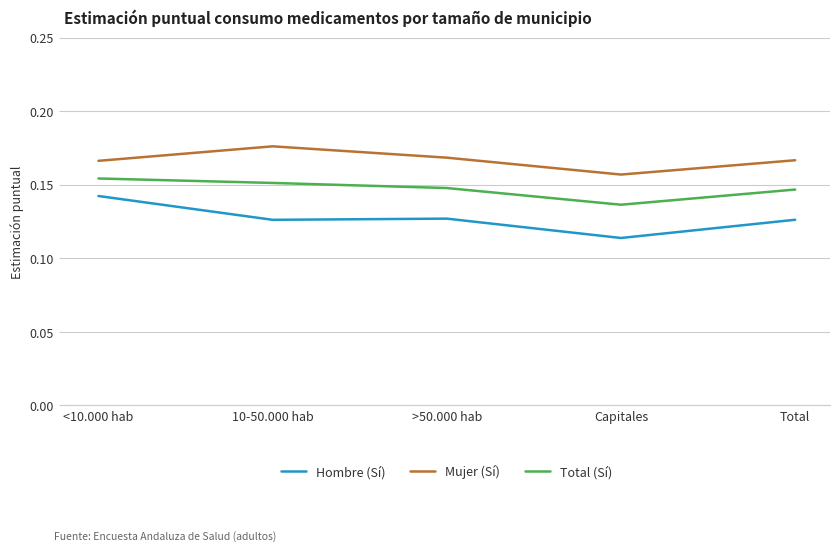

At which category does the chart reach its minimum across all series?

Capitales